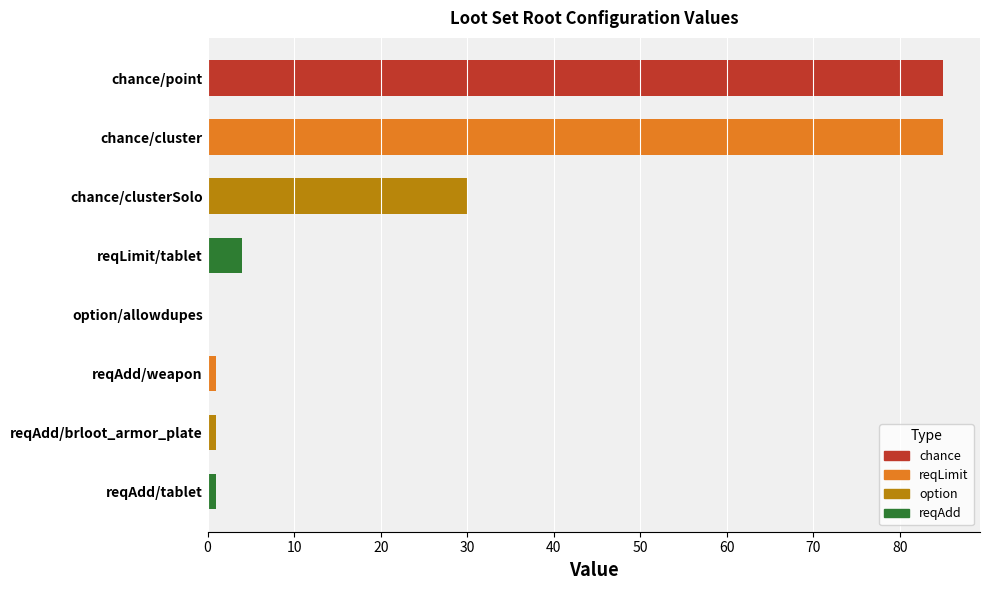

Is it true that the value at option/allowdupes is 43?

False